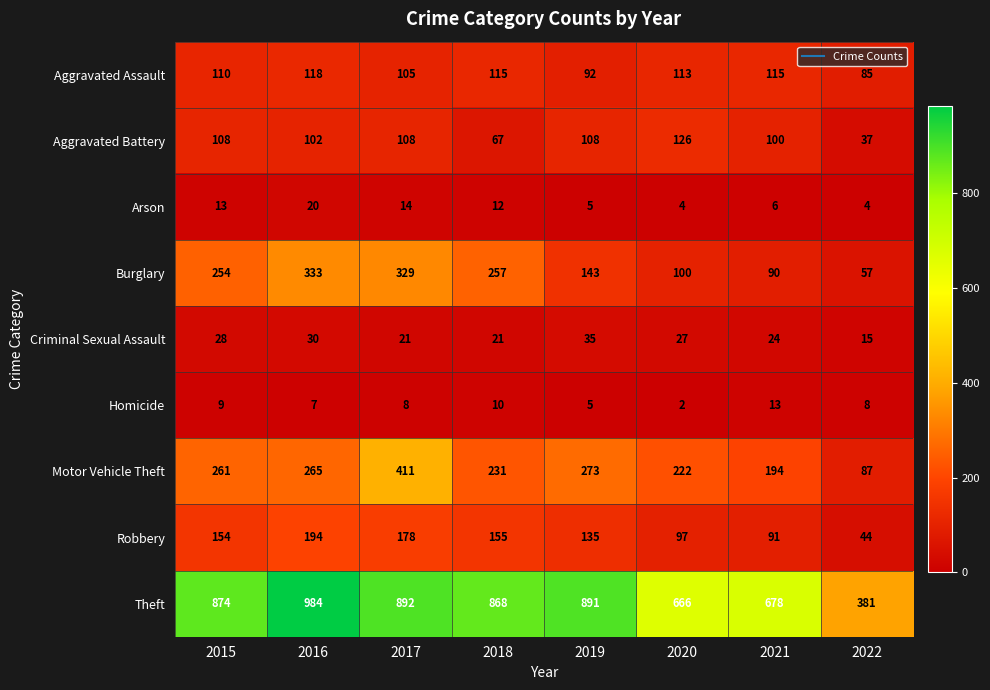

True or false: Arson has a value of 31 at 2016.

False